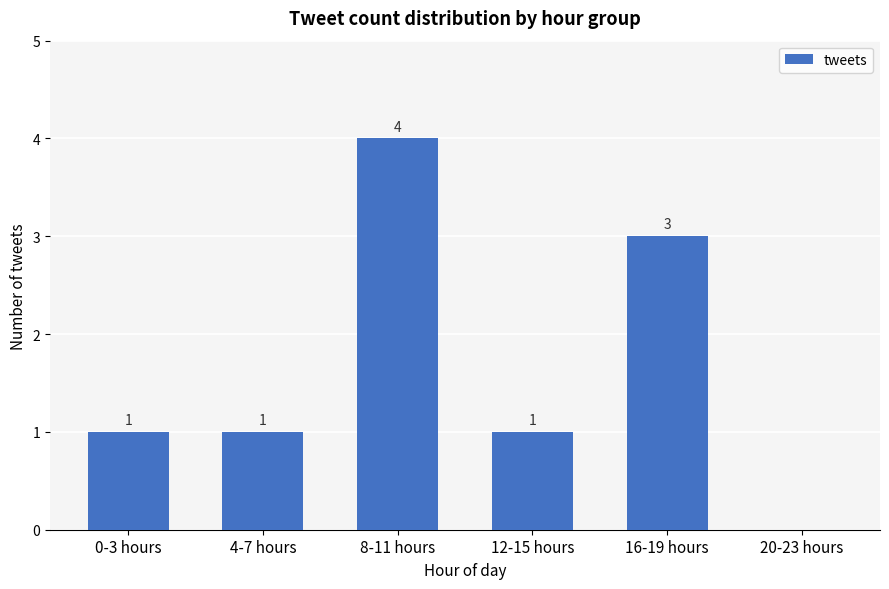

Does the chart contain stacked bars?

No